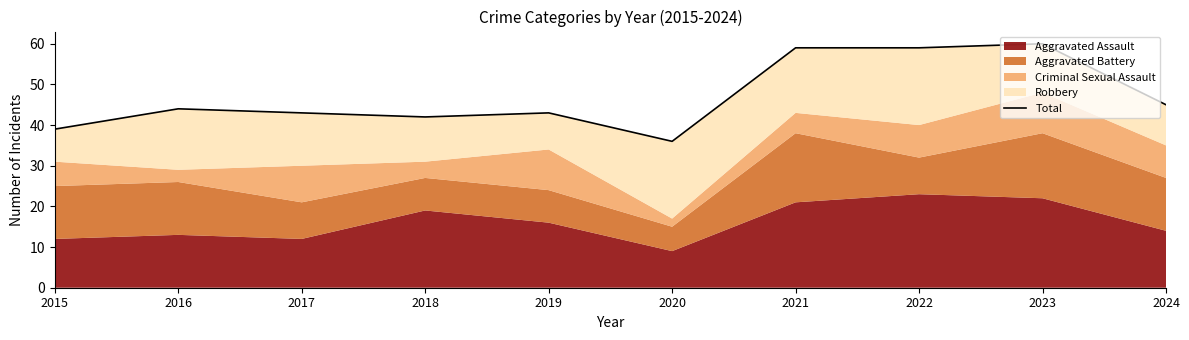

The value at 2015 is 39. True or false?

True